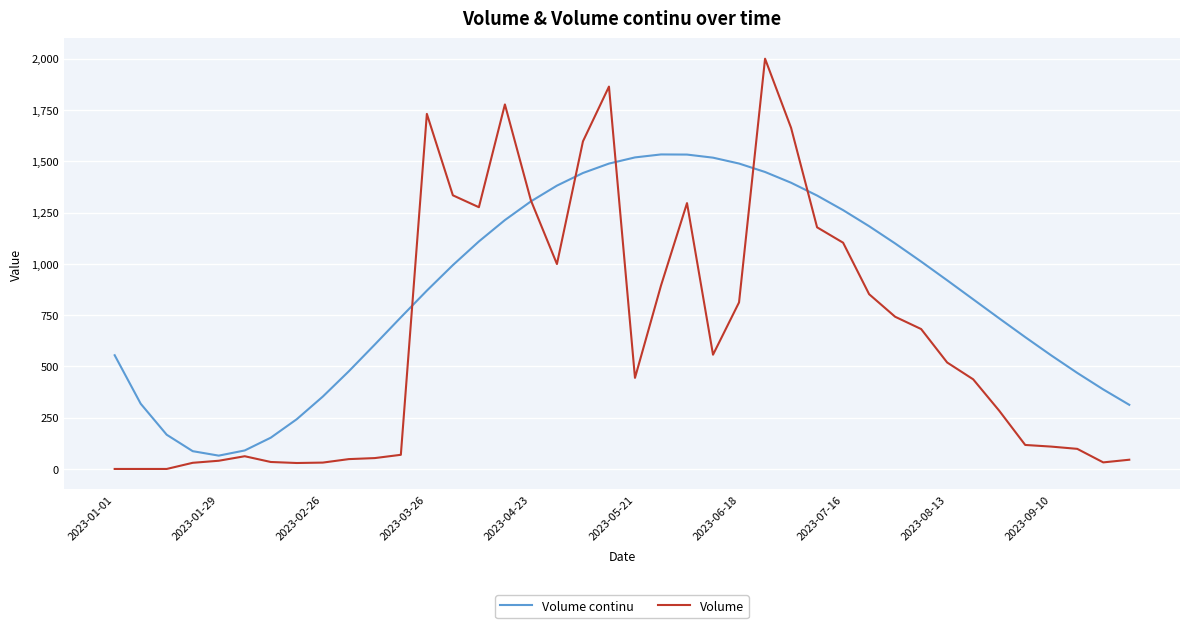

Which series has the largest total across all categories?

Volume continu